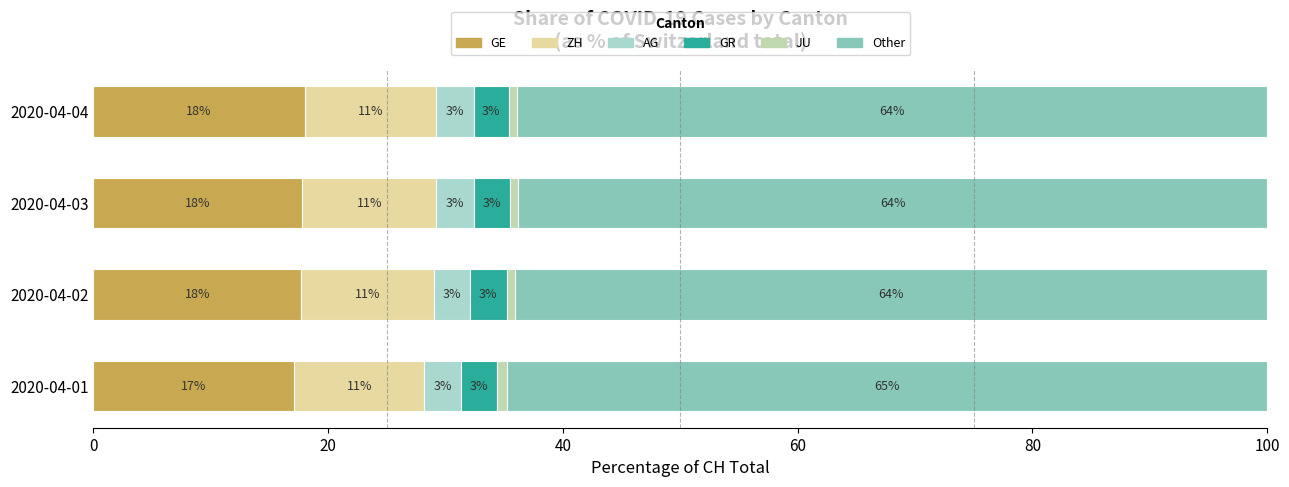

What is the difference between the maximum and minimum values in the AG series?

0.1